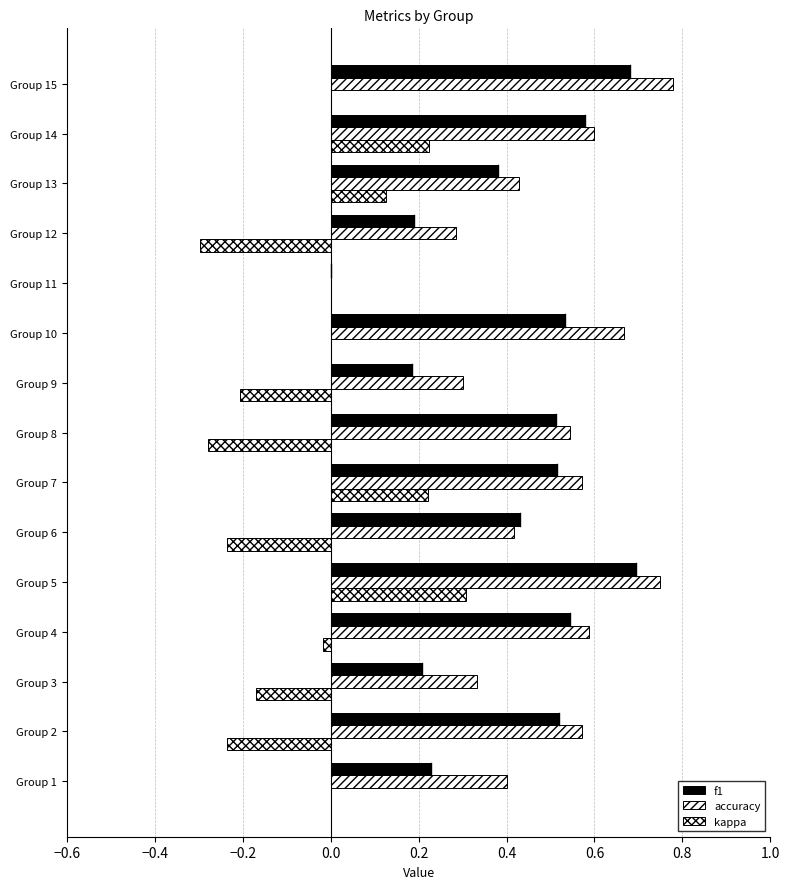

At how many categories does at least one series exceed 0?

14